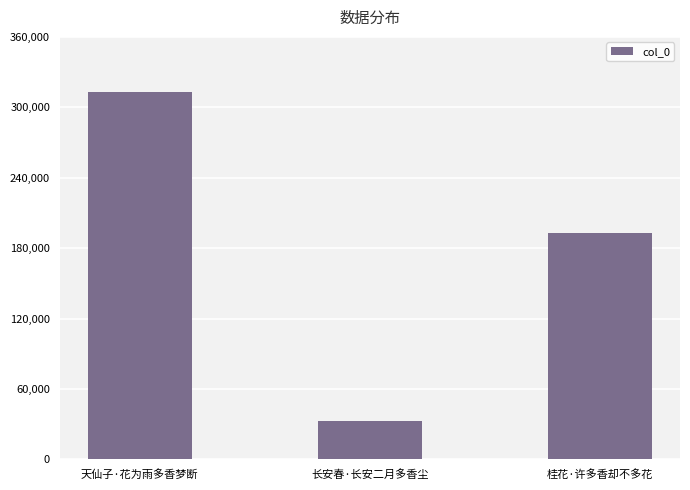

Which has a higher value, 长安春·长安二月多香尘 or 桂花·许多香却不多花?

桂花·许多香却不多花